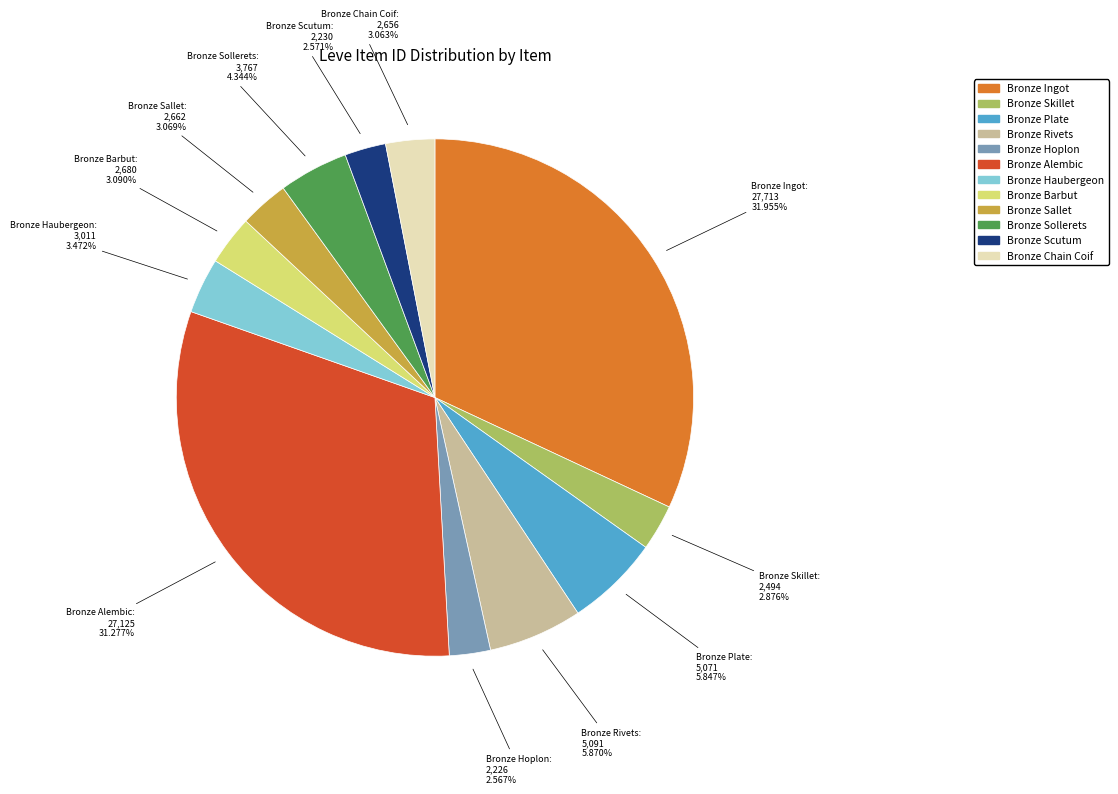

How many segments does this pie chart have?

12